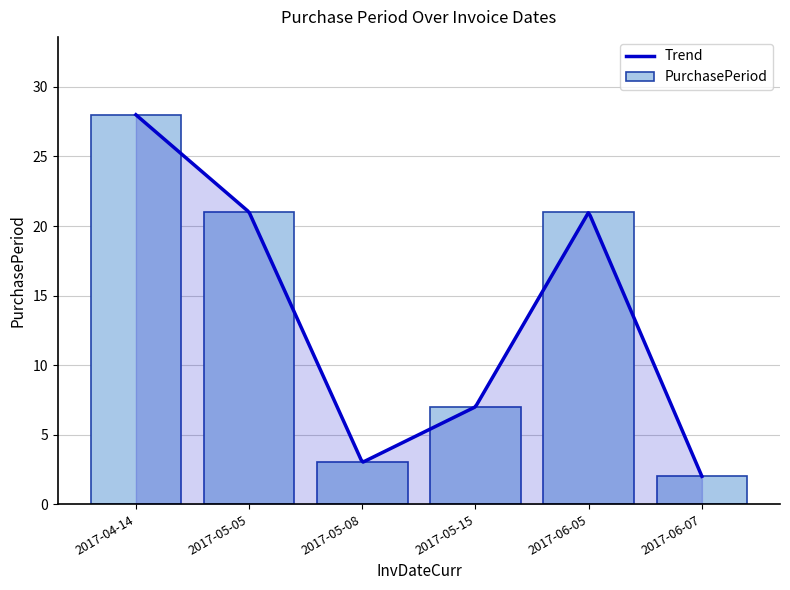

Which label corresponds to the largest value in the chart?

2017-04-14